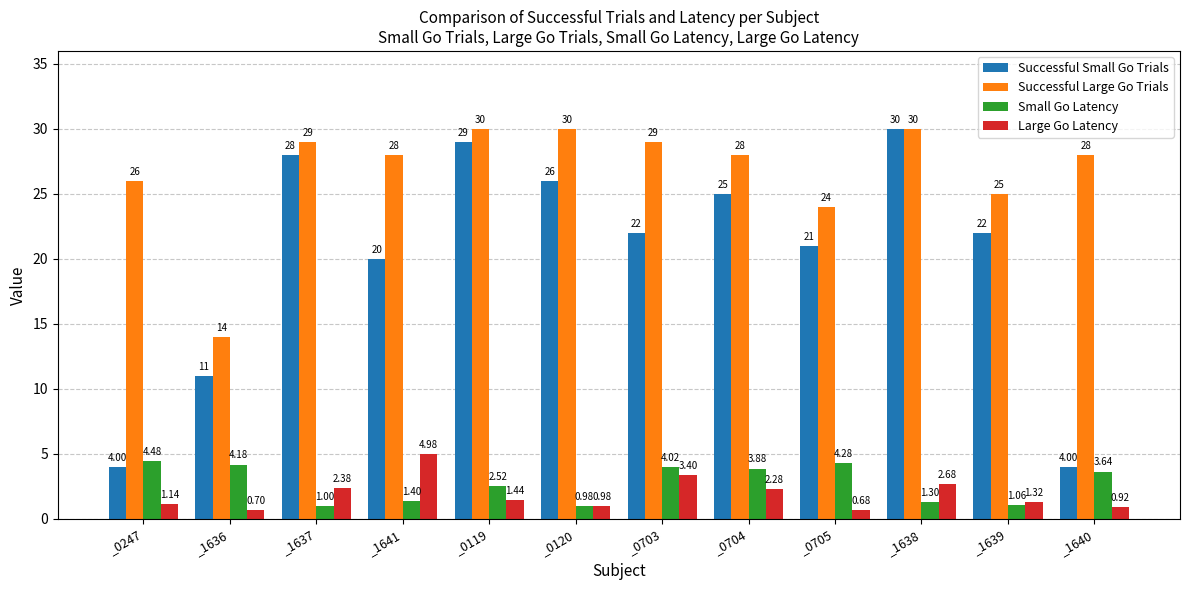

What position from the right is _1640?

1